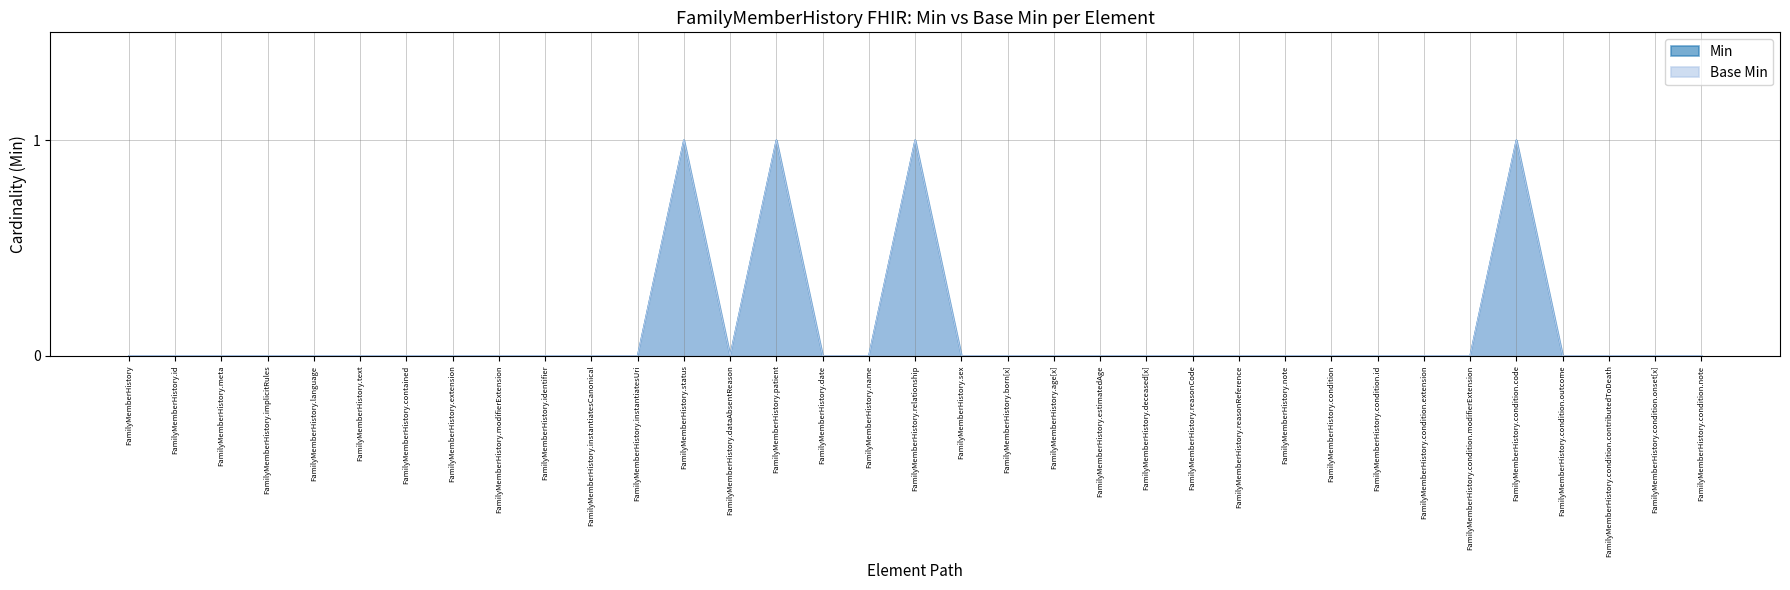

The Min series shows 1 at FamilyMemberHistory.status. True or false?

True